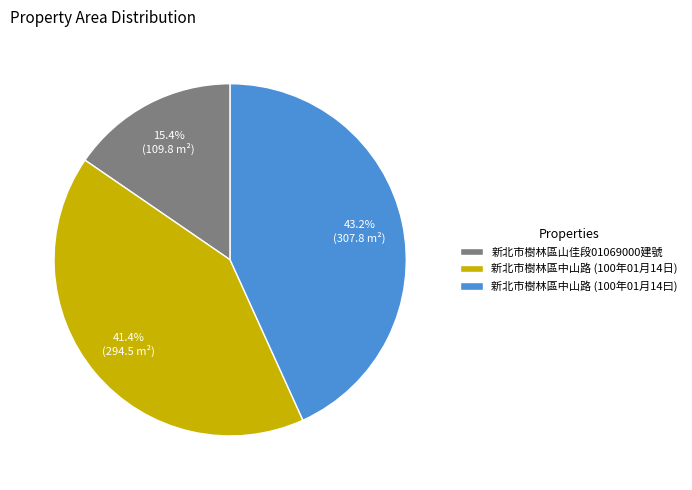

Which category has the biggest portion of the pie?

新北市樹林區中山路 (100年01月14曰)